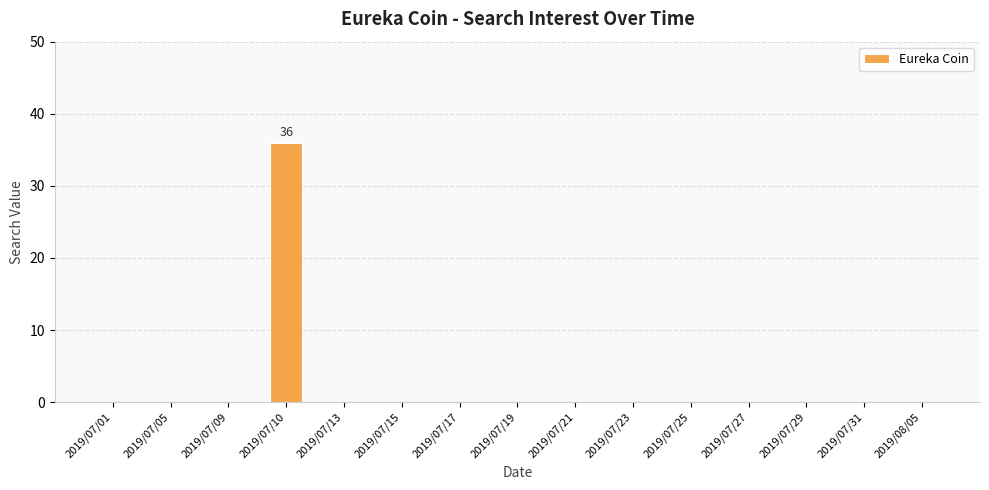

The chart shows a value of 0 at 2019/07/17. True or false?

True